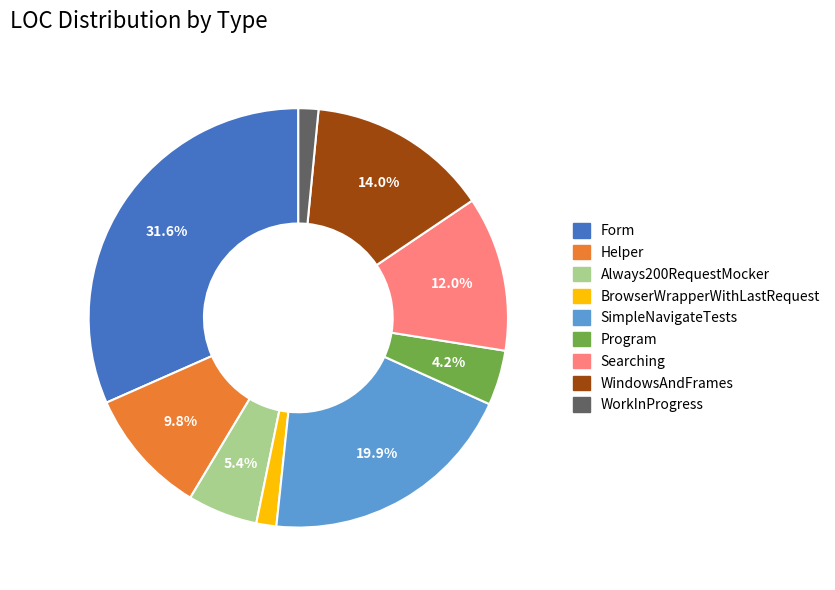

Count the number of slices in the pie.

9